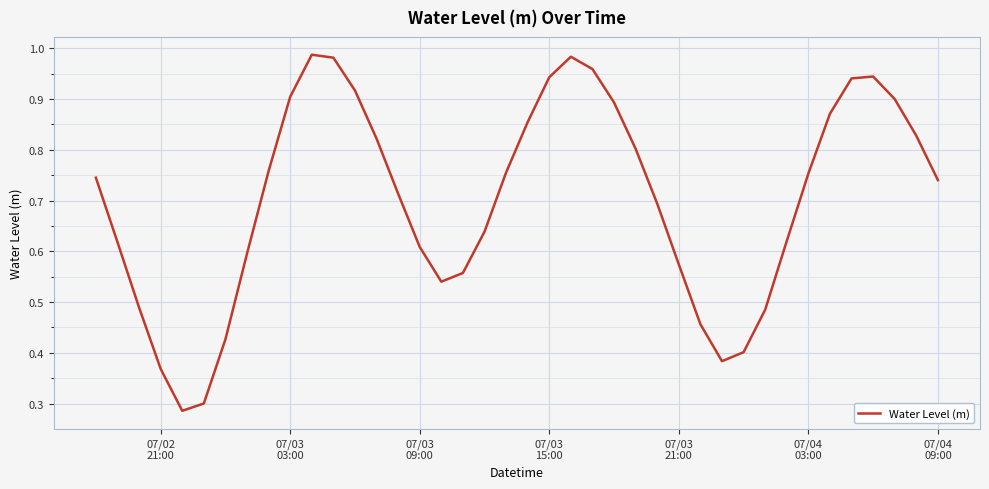

Reading left to right, transcribe all the data shown in this chart.

0.7	0.6	0.5	0.4	0.3	0.3	0.4	0.6	0.8	0.9	1.0	1.0	0.9	0.8	0.7	0.6	0.5	0.6	0.6	0.8	0.9	0.9	1.0	1.0	0.9	0.8	0.7	0.6	0.5	0.4	0.4	0.5	0.6	0.8	0.9	0.9	0.9	0.9	0.8	0.7